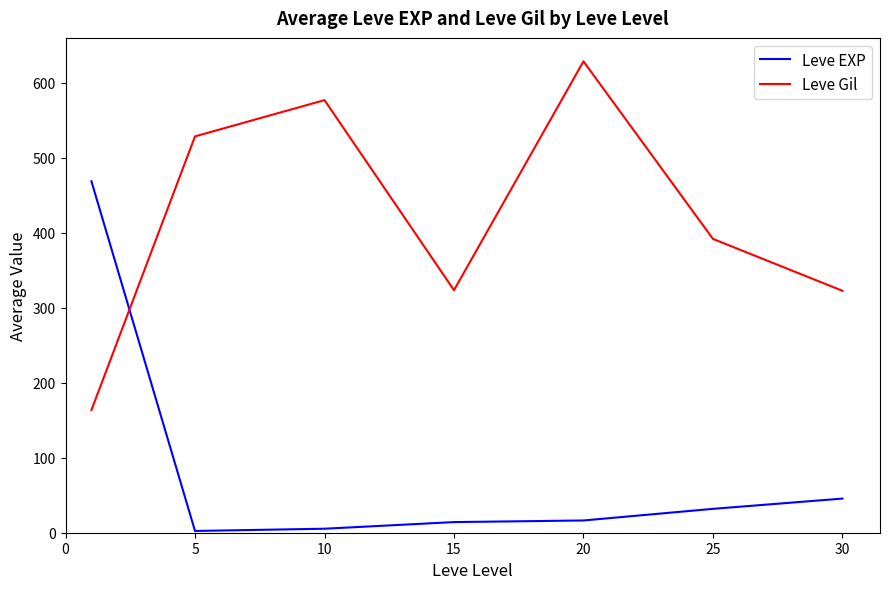

What is the maximum value shown in the chart?

628.3